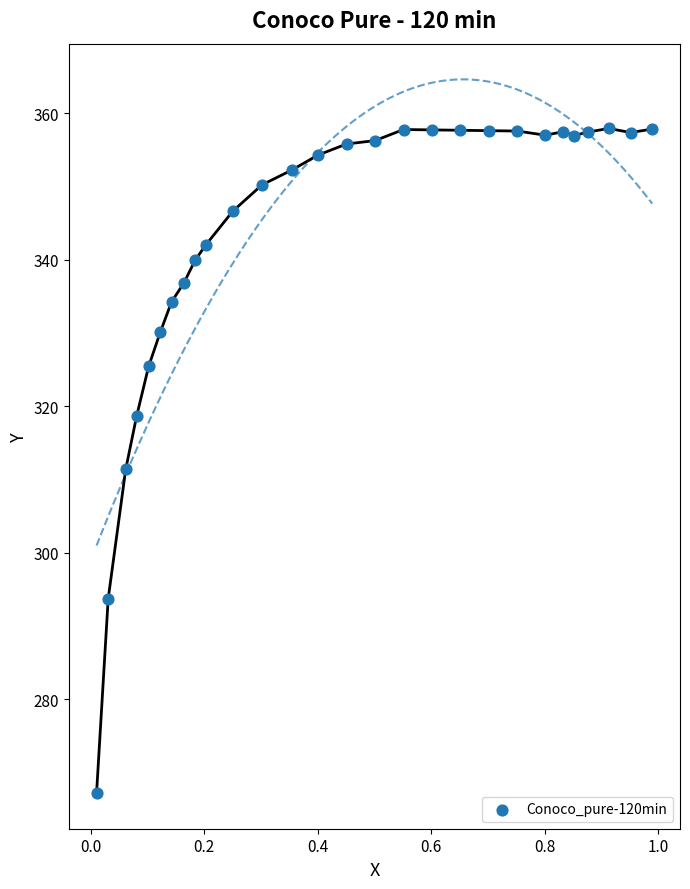

What is the range of X values (max minus min)?

1.0